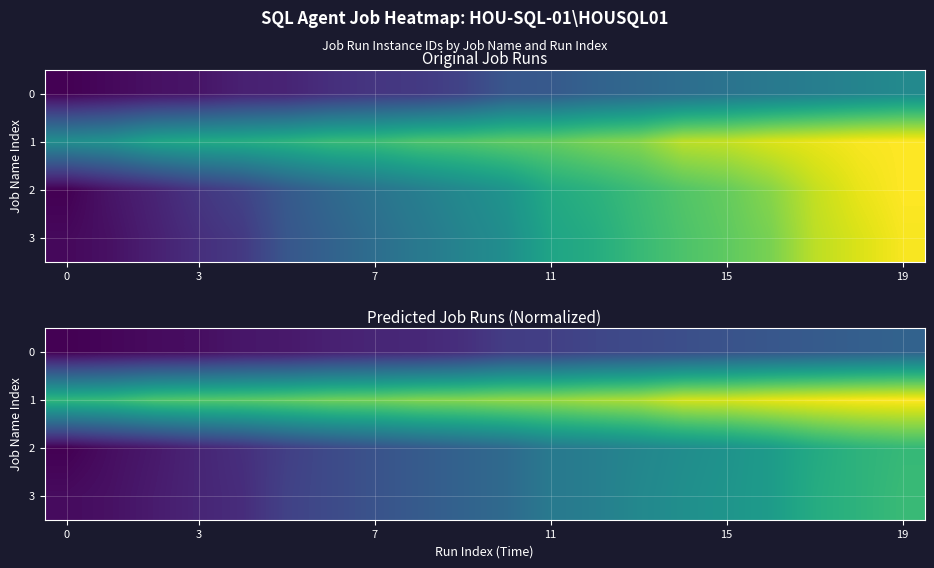

Reading left to right, extract all data points from this chart.

row_0: 861978.0	861979.0	861980.0	861980.5	861982.0	861982.5	861984.0	861985.0	861985.5	861987.0	861990.0	861990.5	861992.0	861993.0	861994.0	861995.0	861996.0	861997.0	861998.0	861999.0
row_1: 862022.0	862023.0	862026.0	862027.0	862027.5	862028.5	862030.0	862030.5	862032.0	862032.5	862033.5	862034.0	862035.5	862036.5	862040.0	862040.5	862042.0	862043.0	862044.0	862044.5
row_2: 861978.0	861980.5	861982.5	861985.0	861987.0	861990.5	861993.0	861995.0	861997.0	861999.0	862001.0	862005.0	862006.5	862008.5	862010.5	862012.0	862014.5	862018.5	862021.0	862022.5
row_3: 861980.0	861981.0	861983.0	861985.0	861986.5	861991.0	861993.0	861995.0	861997.0	861999.0	862001.0	862005.0	862006.5	862009.0	862011.0	862012.5	862014.5	862019.0	862021.0	862023.0